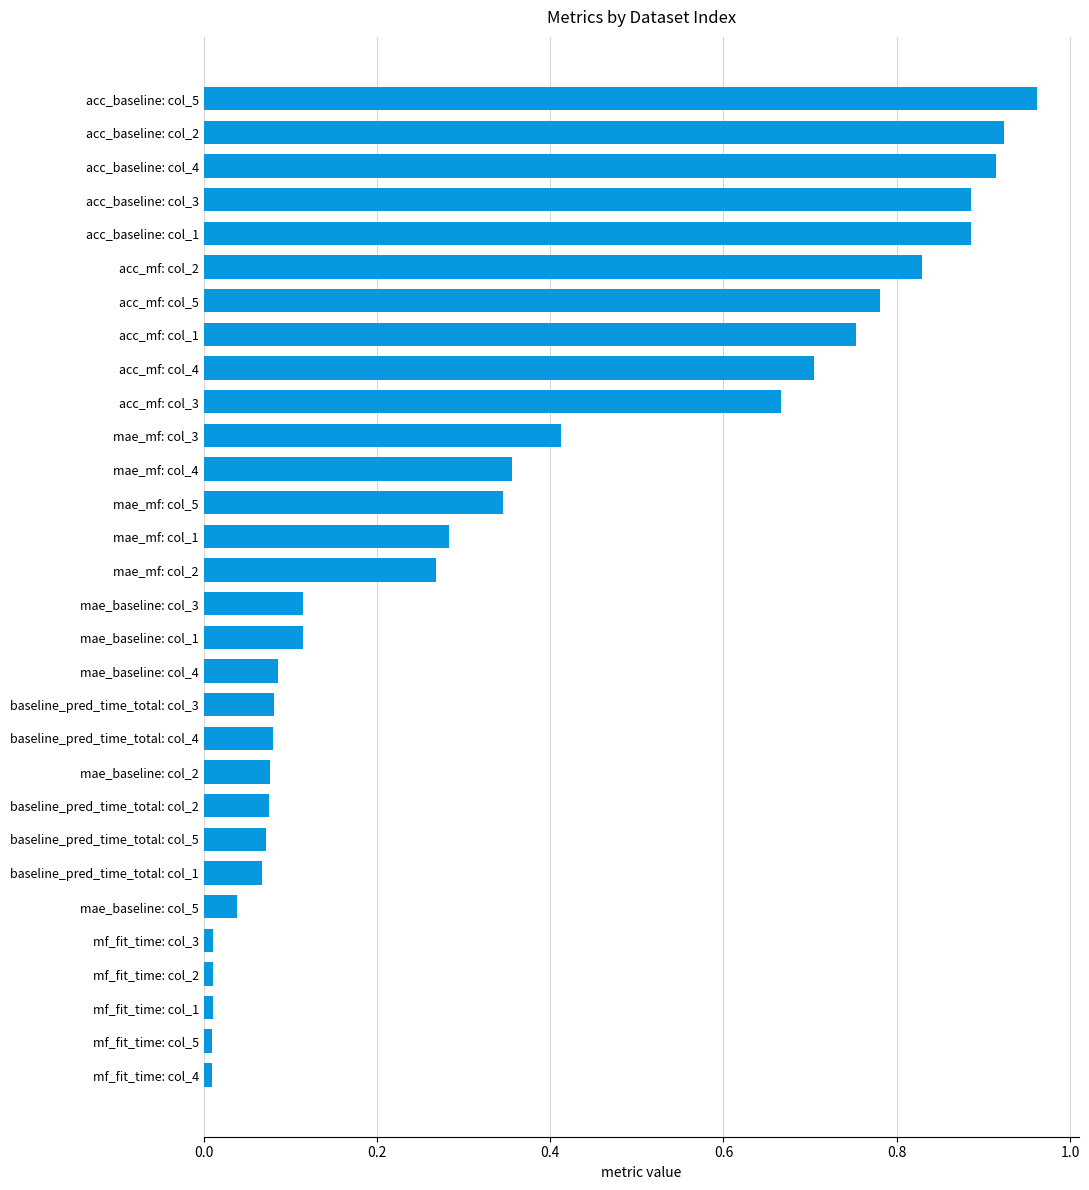

Does the chart contain any negative values?

No